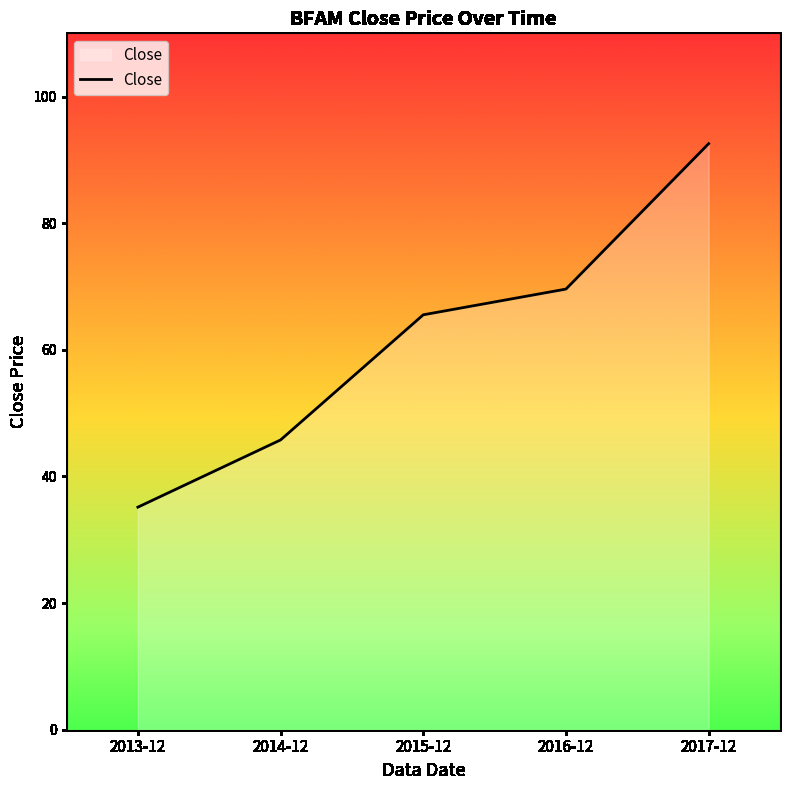

Does the chart have visible grid lines?

No